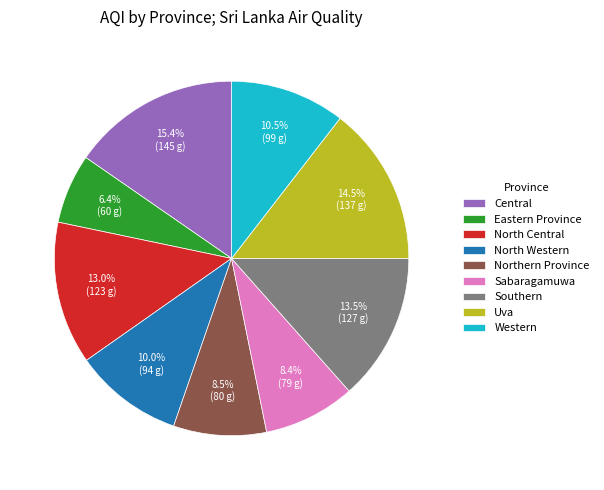

Is it true that North Central is 13% of the pie?

True